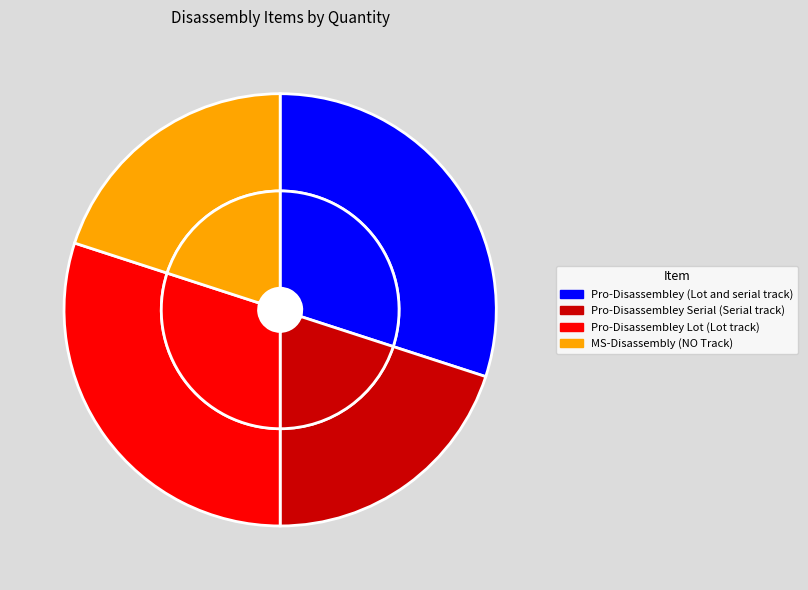

True or false: Pro-Disassembley Lot (Lot track) accounts for 16% of the total.

False